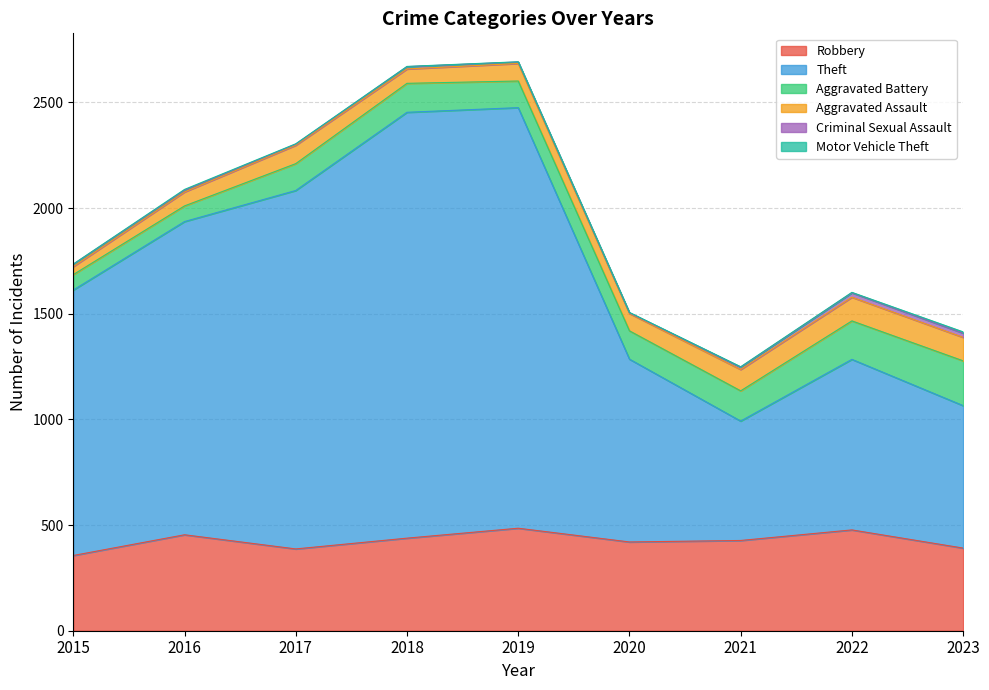

What is the maximum value for Robbery?

485